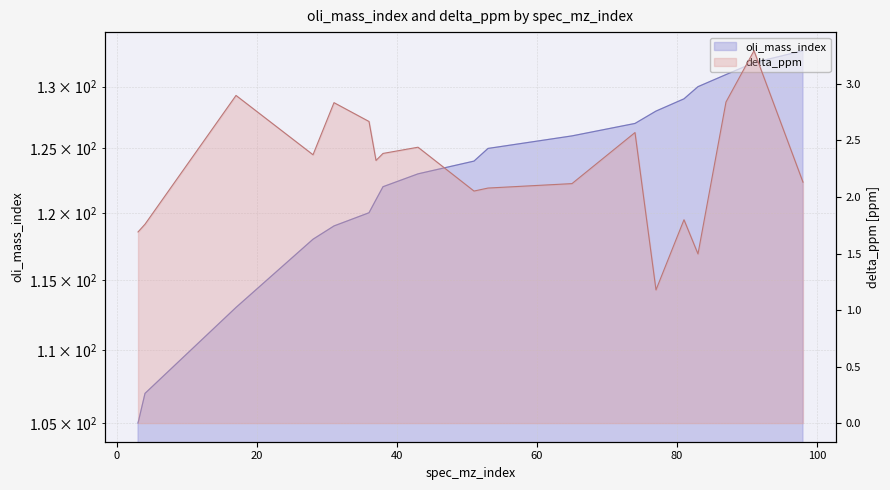

True or false: oli_mass_index and delta_ppm cross at least once.

False